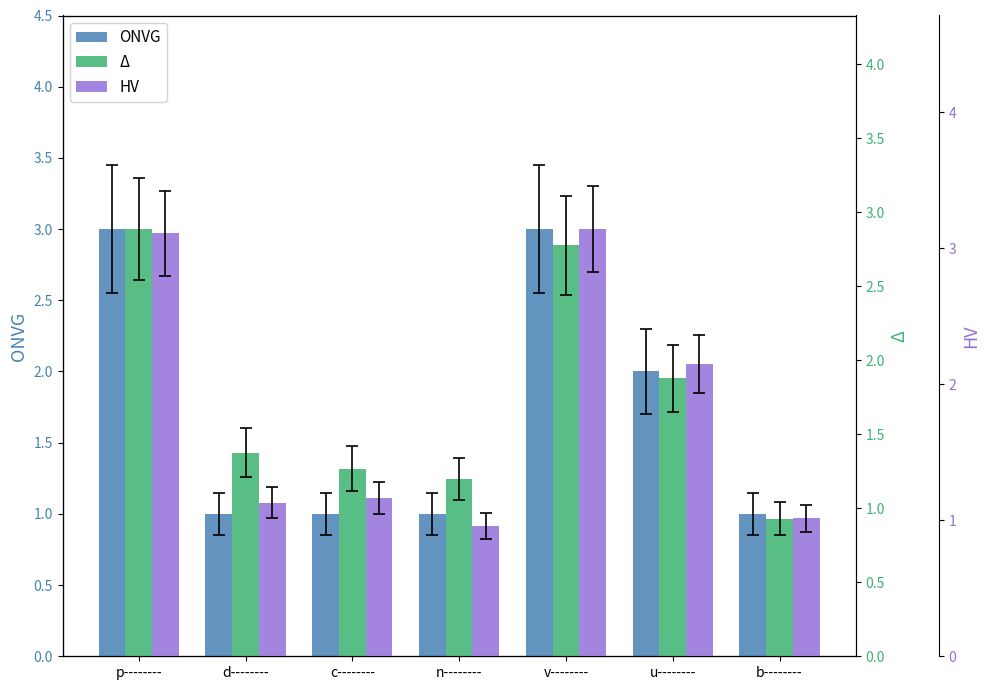

Rank the series by their average value, from lowest to highest.

ONVG, Δ, HV